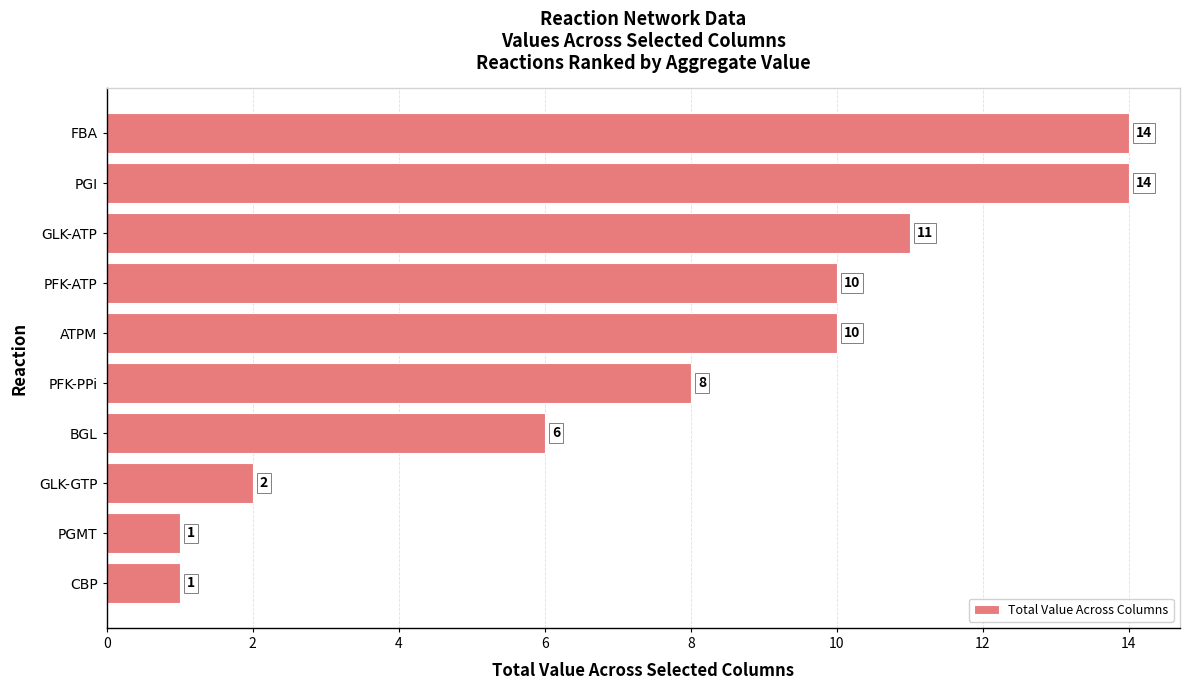

How many distinct data groups are displayed?

1